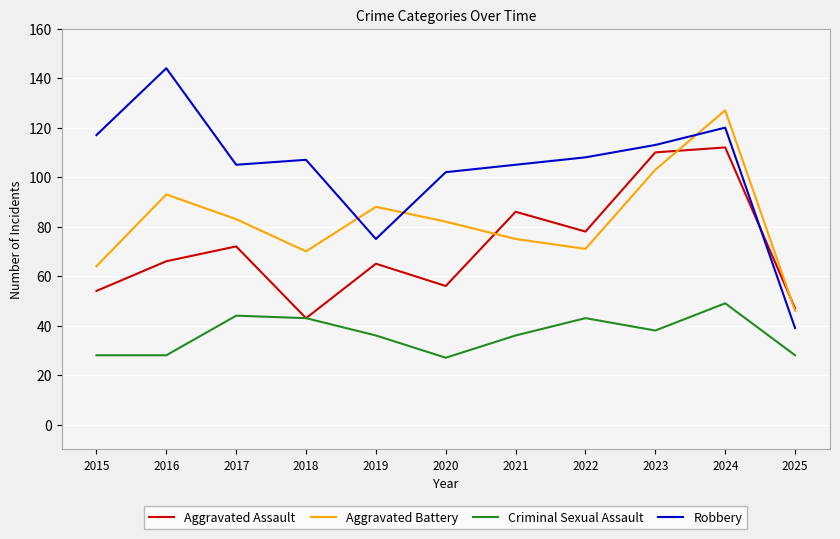

Reading right to left, what are all the values shown in this chart?

Aggravated Assault: 2025=47	2024=112	2023=110	2022=78	2021=86	2020=56	2019=65	2018=43	2017=72	2016=66	2015=54
Aggravated Battery: 2025=46	2024=127	2023=103	2022=71	2021=75	2020=82	2019=88	2018=70	2017=83	2016=93	2015=64
Criminal Sexual Assault: 2025=28	2024=49	2023=38	2022=43	2021=36	2020=27	2019=36	2018=43	2017=44	2016=28	2015=28
Robbery: 2025=39	2024=120	2023=113	2022=108	2021=105	2020=102	2019=75	2018=107	2017=105	2016=144	2015=117